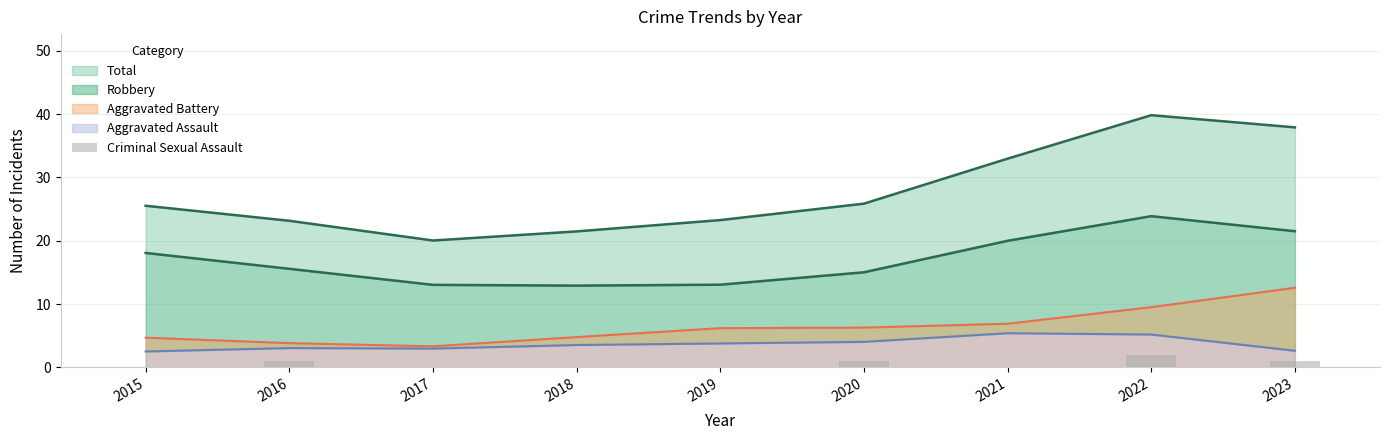

What is the highest value of the Aggravated Battery series?

12.6